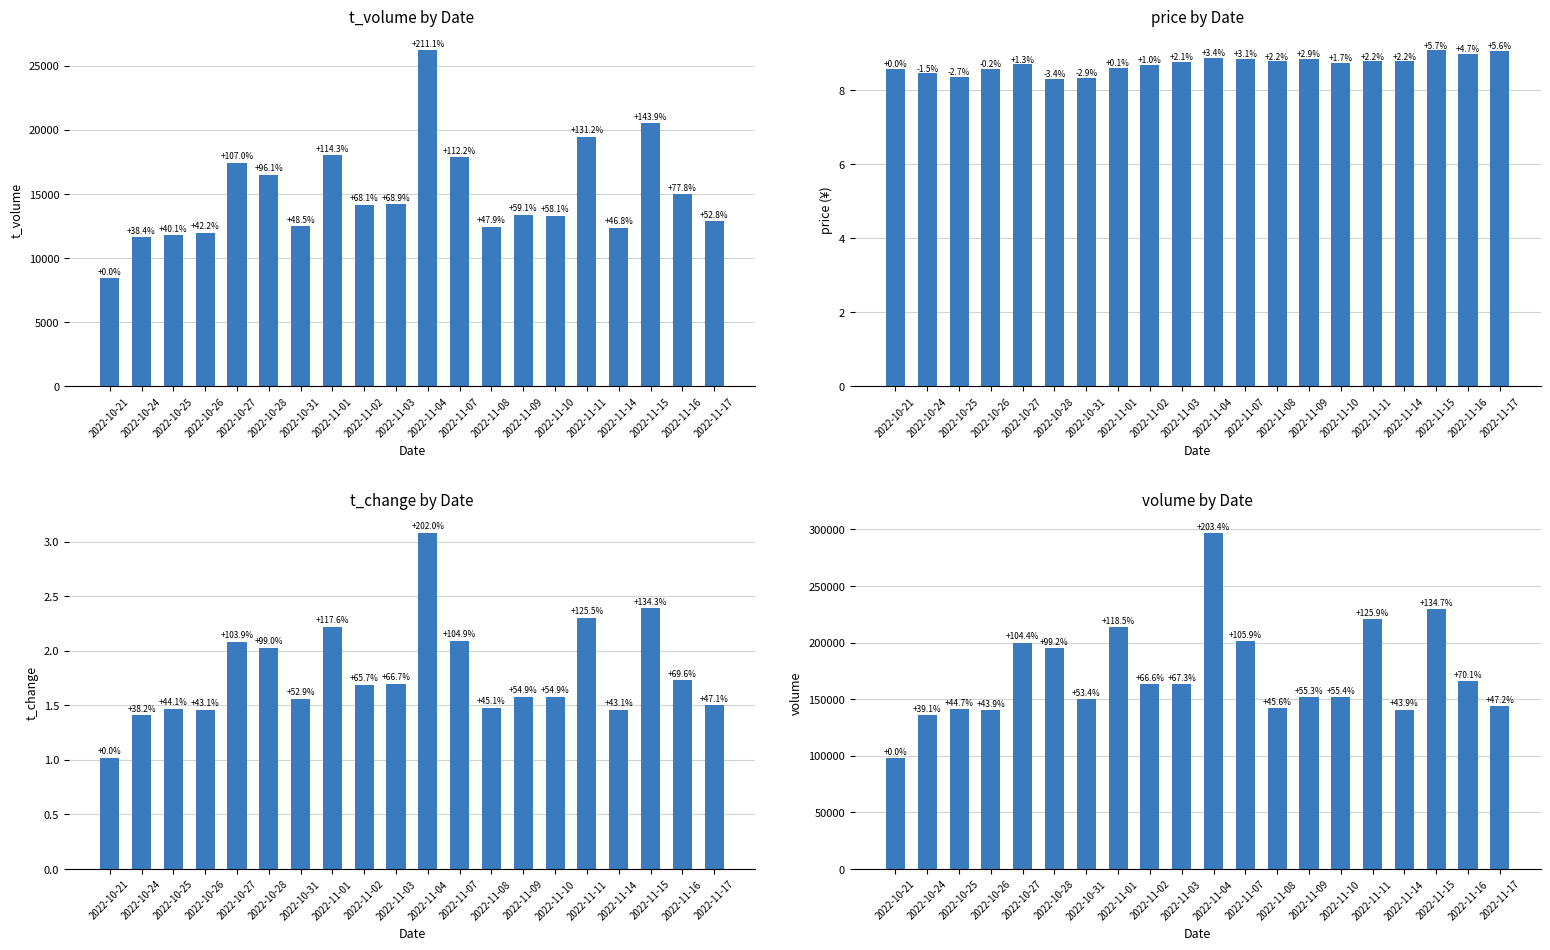

What is the sum of the price values at 2022-11-08 and 2022-11-04?

17.6